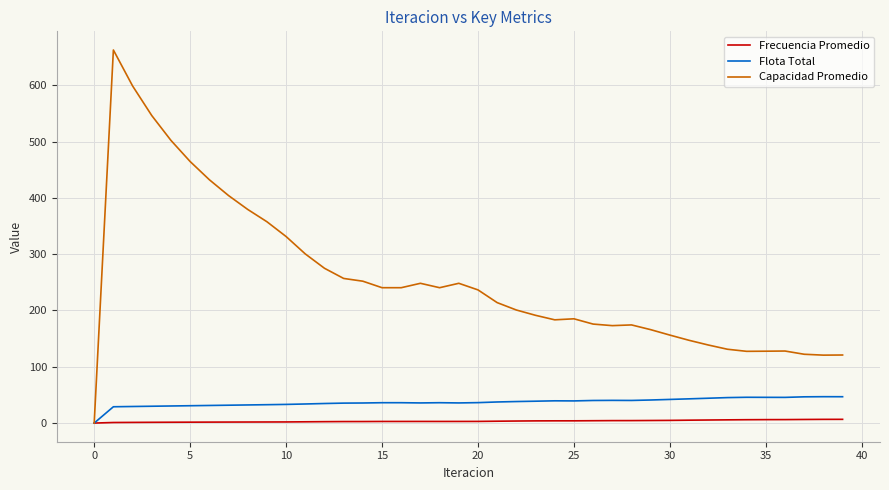

What is the highest value of the Frecuencia Promedio series?

6.6